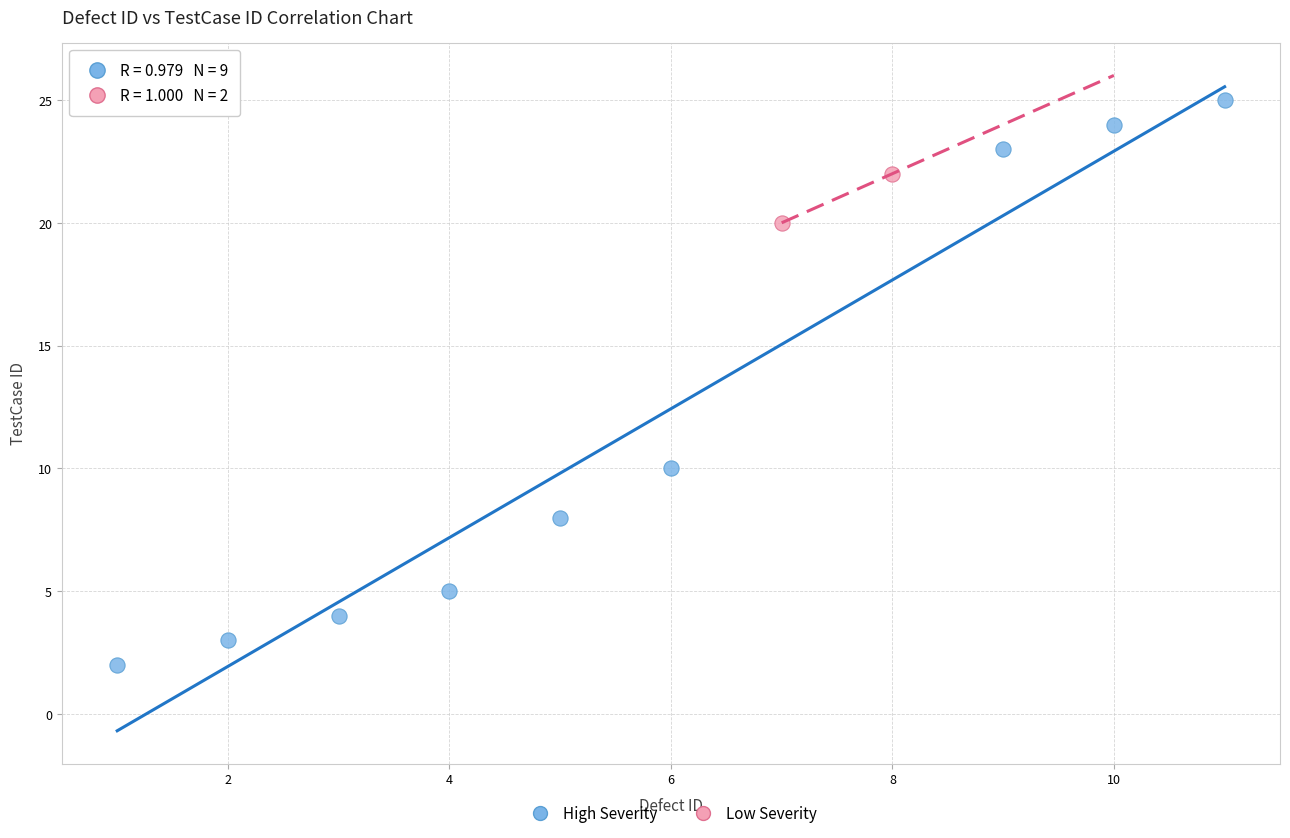

Which series has the widest spread of Y values?

High Severity